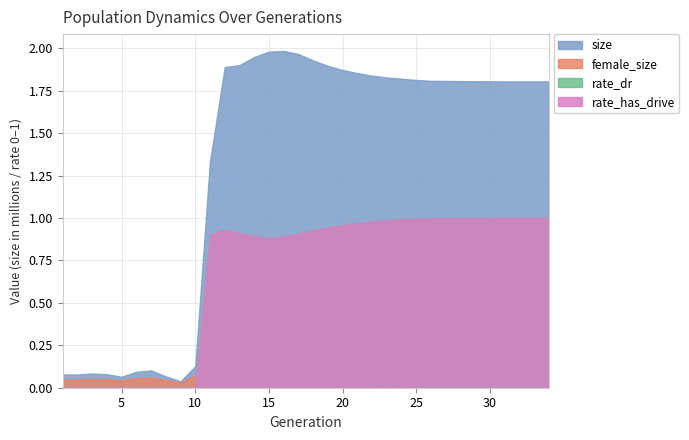

True or false: size and rate_has_drive intersect in this chart.

False